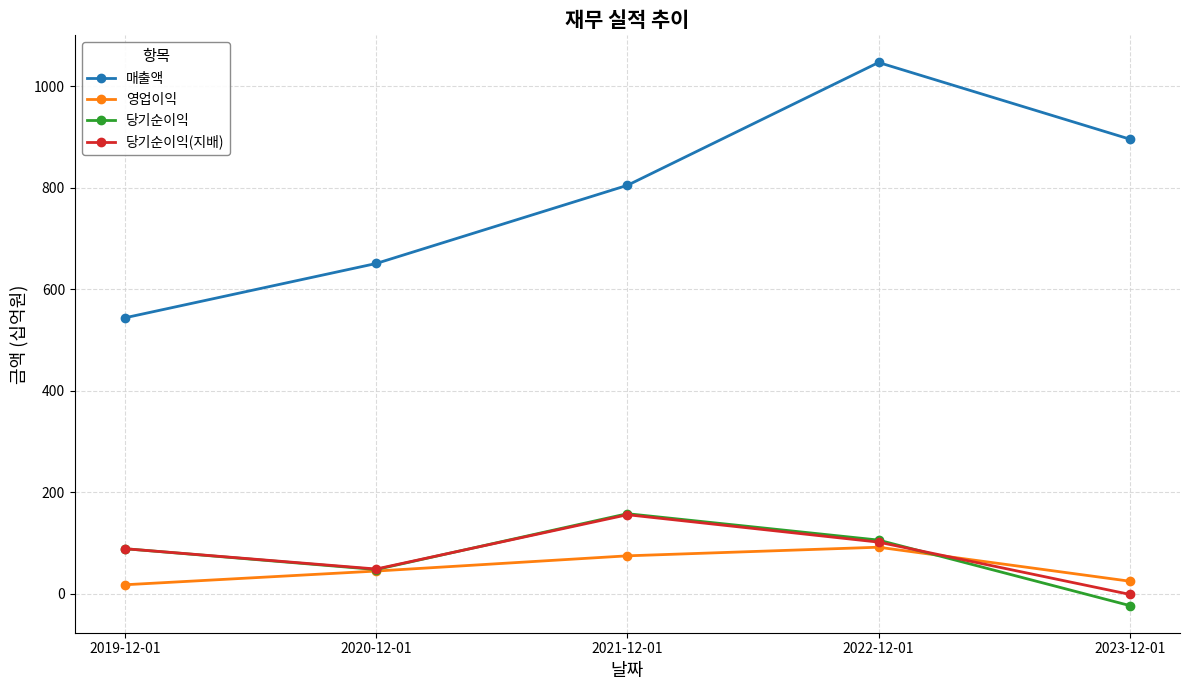

Does the chart display data point markers on the line(s)?

Yes